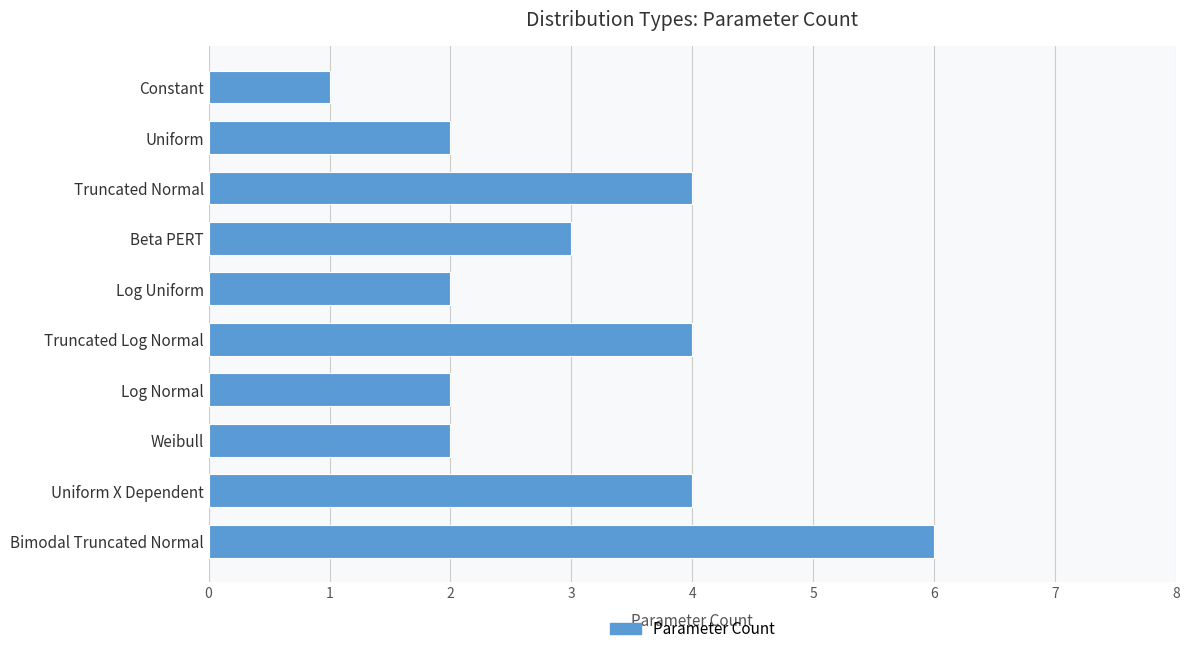

What is the sum of all values?

30